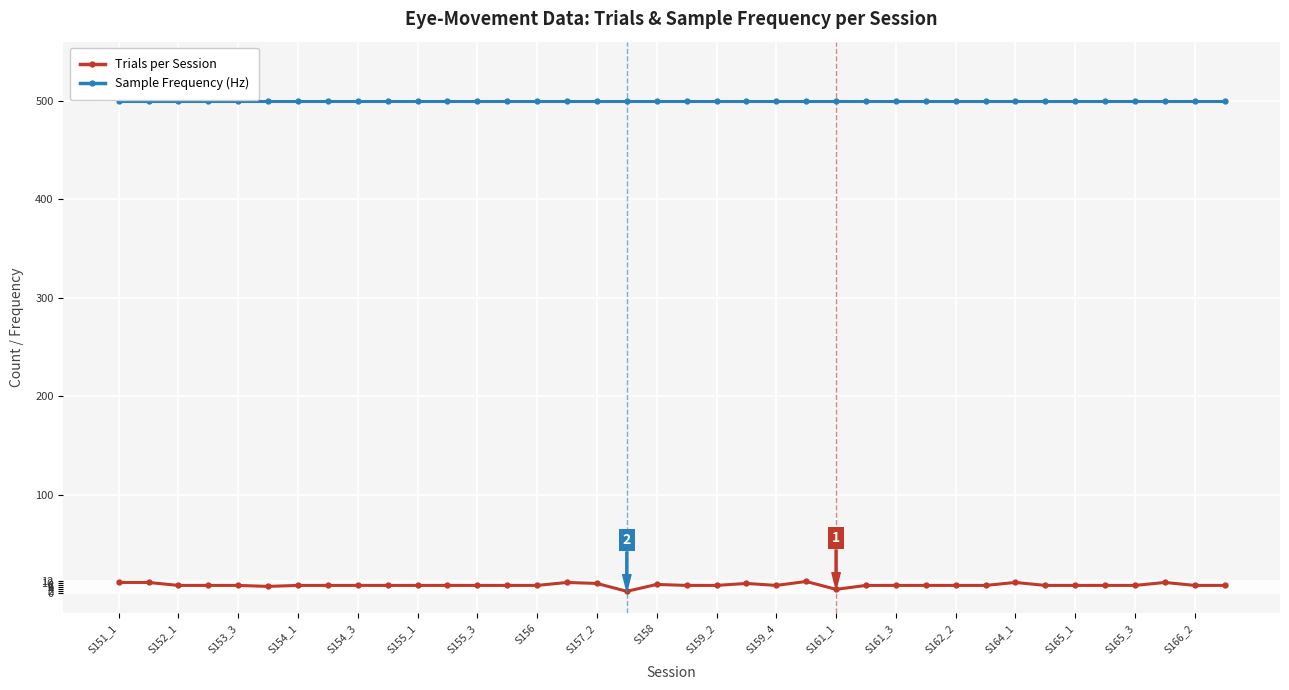

Which series has the largest range (max minus min)?

Trials per Session